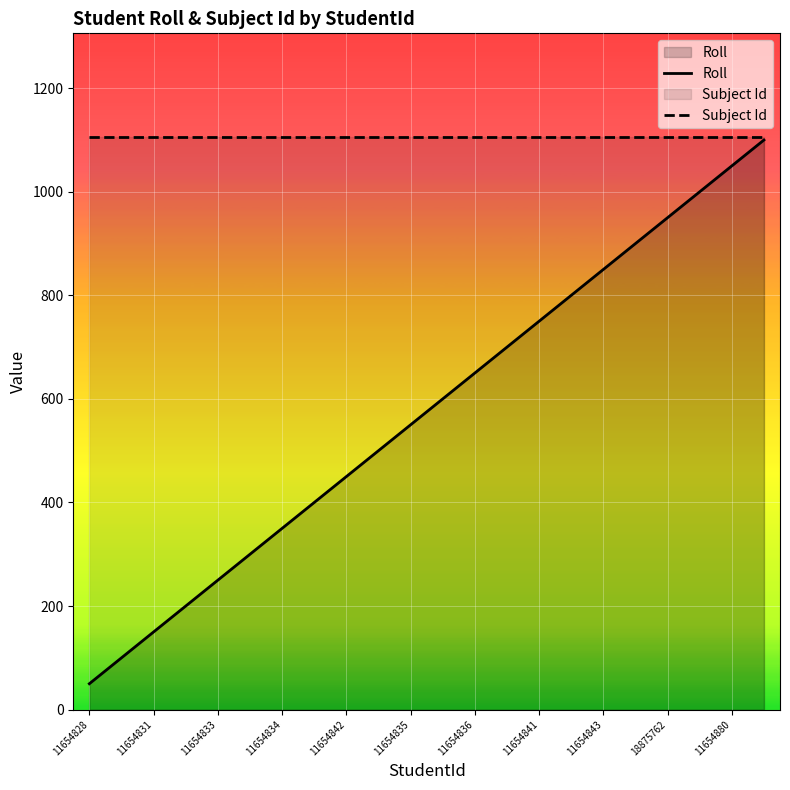

Is it true that Subject Id equals 1106 at 15?

True